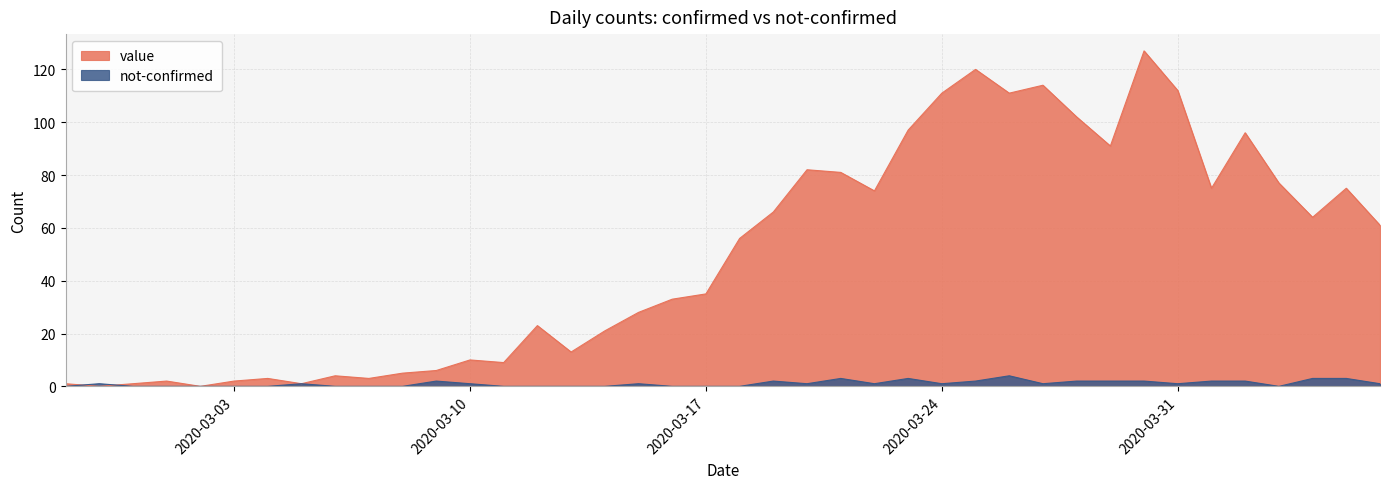

True or false: not-confirmed and value cross at least once.

True